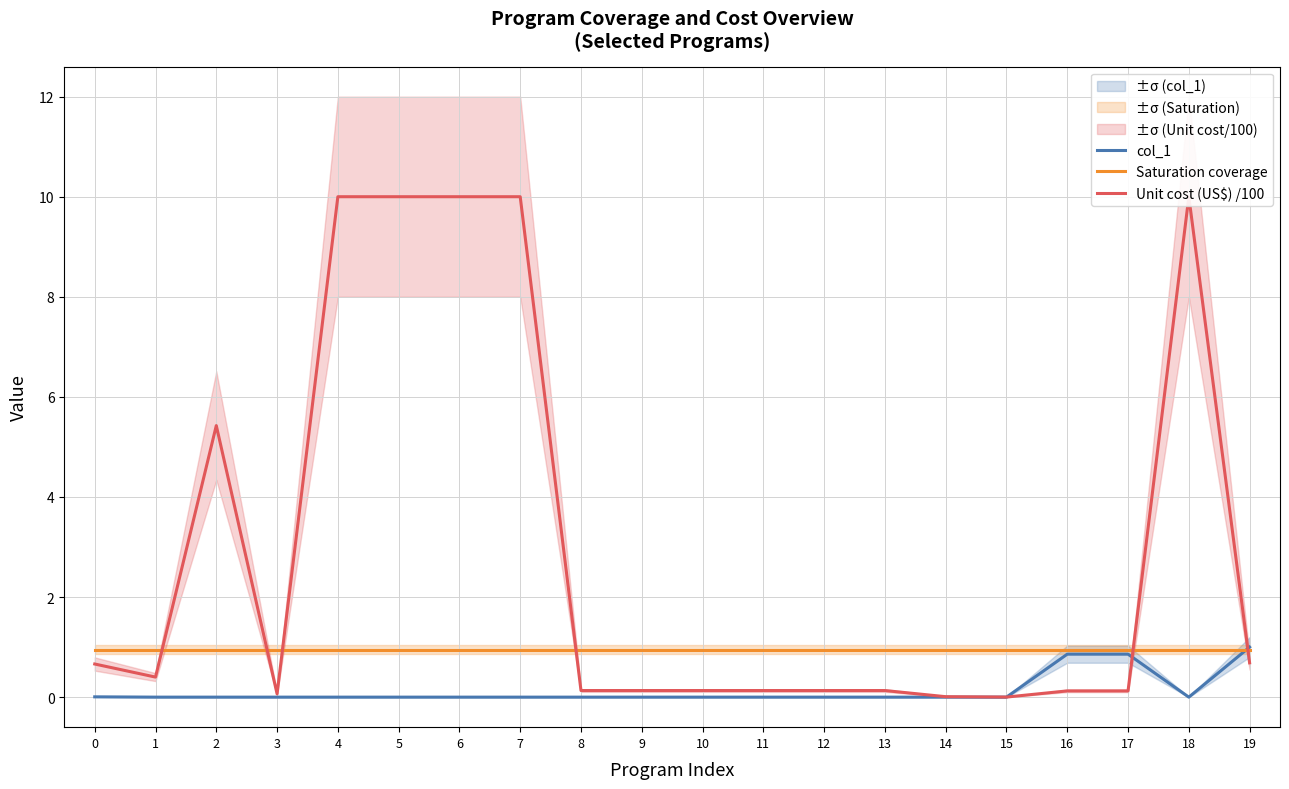

The col_1 series shows 0.0 at 7. True or false?

True